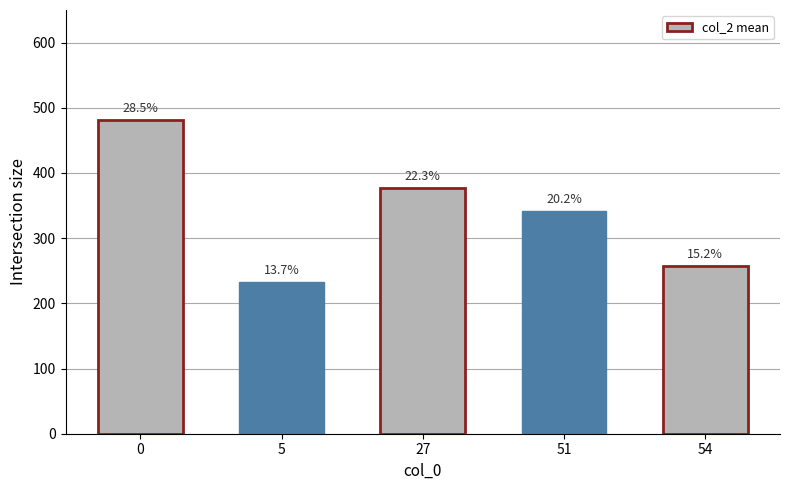

What is the smallest value displayed?

232